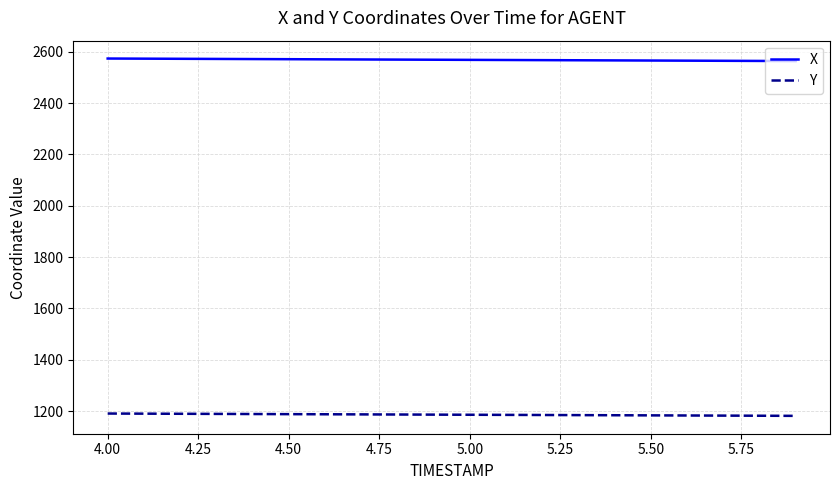

Which series has the largest total across all categories?

X